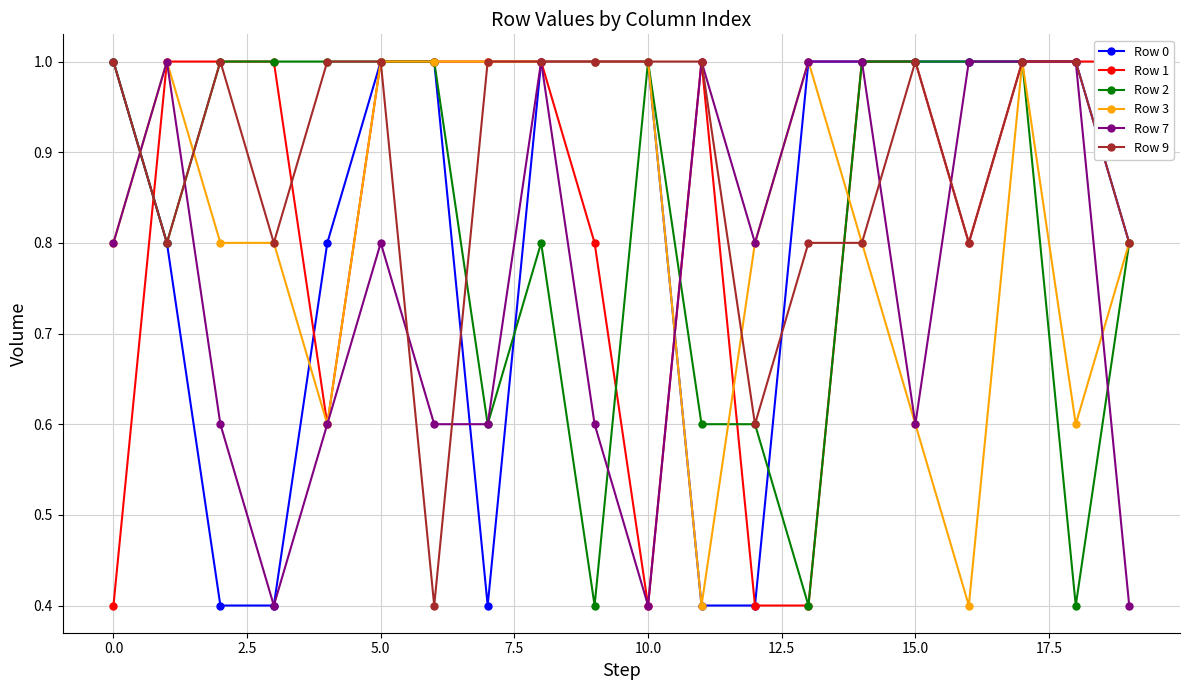

Does the chart have visible grid lines?

Yes